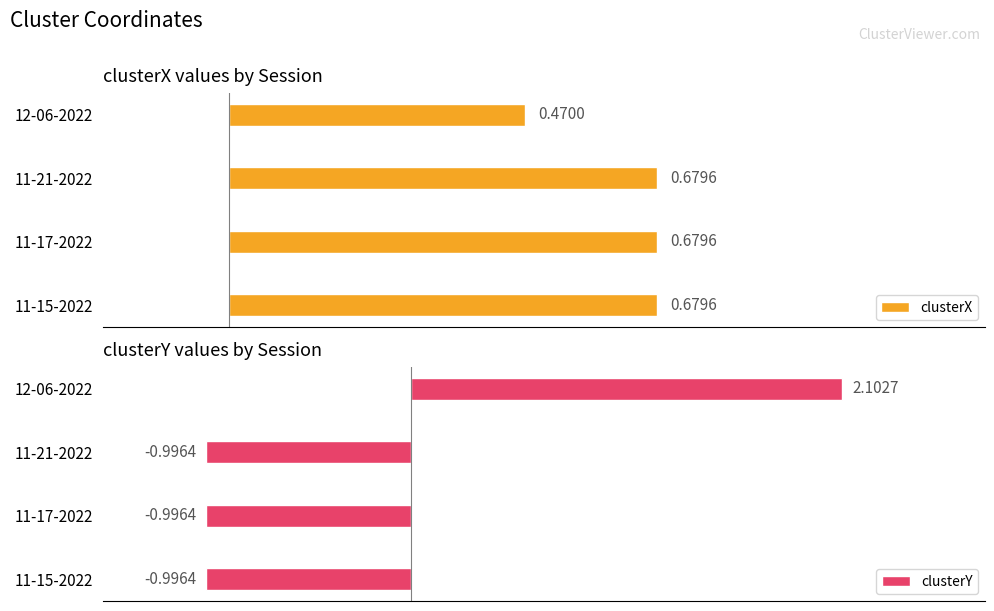

List the series in order of their peak value, highest first.

clusterY, clusterX